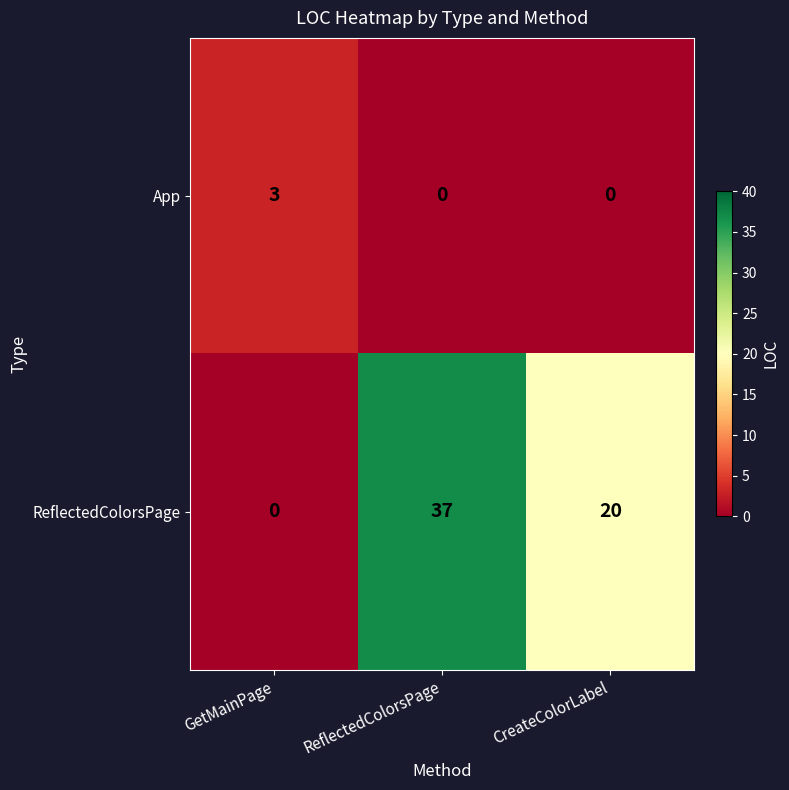

At ReflectedColorsPage, list the series in order from largest to smallest.

ReflectedColorsPage, App